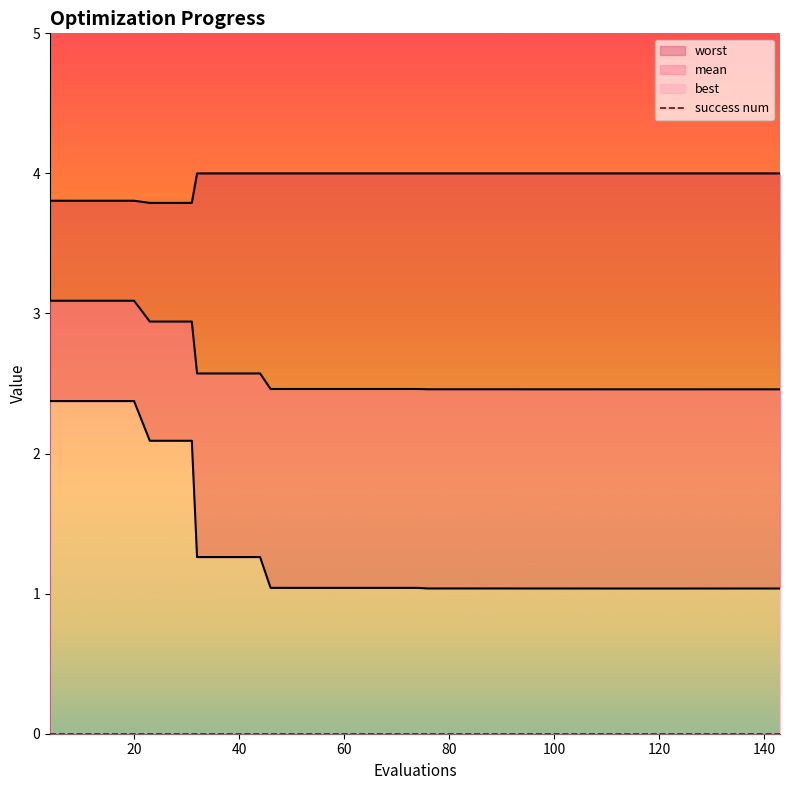

What is the value of the mean point at the 31st from the left?

2.5